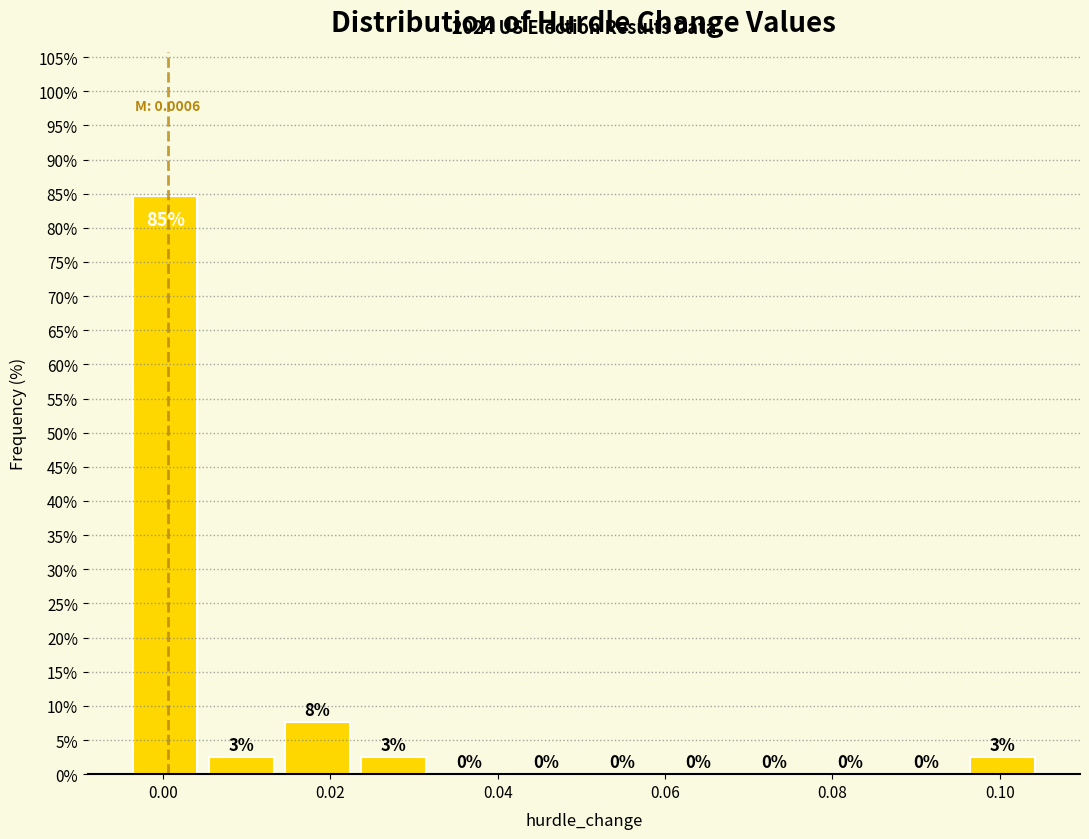

Over which range of the x-axis is the bar tallest?

-0.004 to 0.004